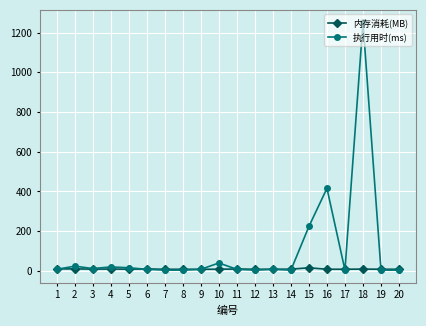

Between which two adjacent categories do 内存消耗(MB) and 执行用时(ms) first intersect?

1 and 2